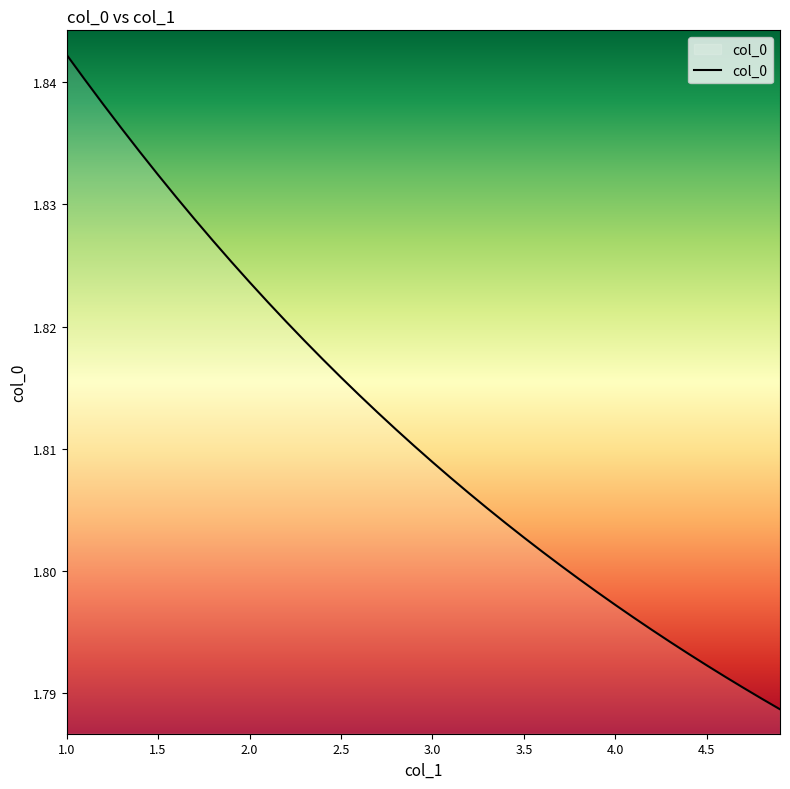

Does the chart have visible grid lines?

No